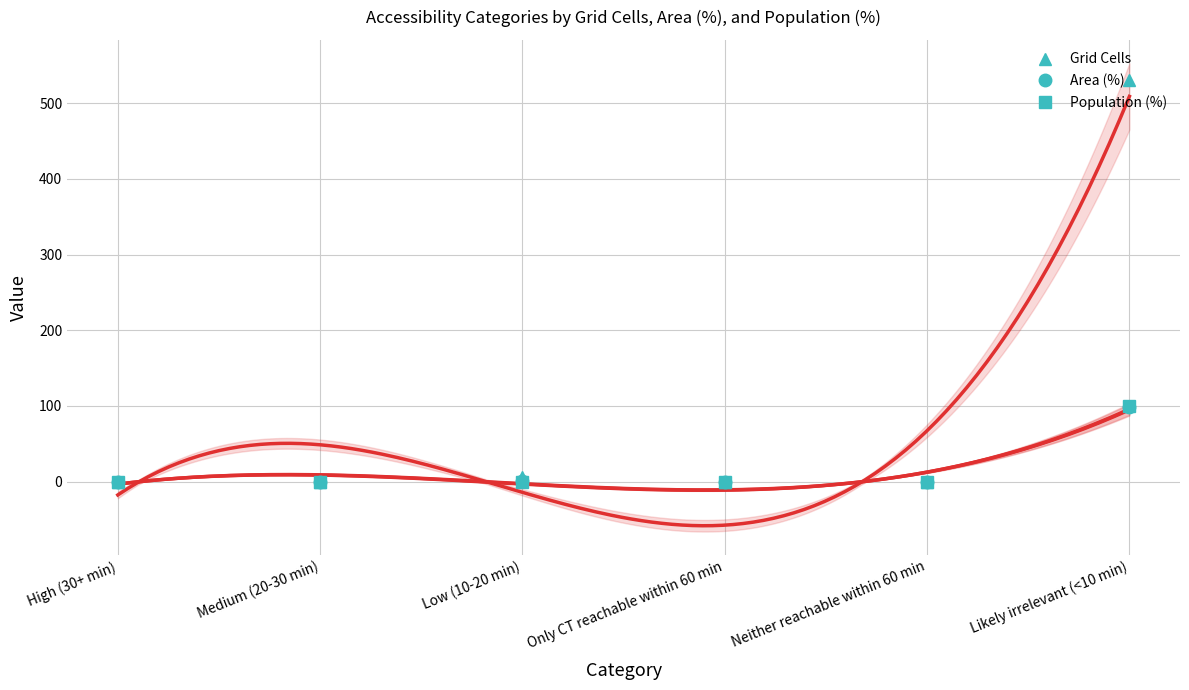

At which category is the sum across all series the highest?

Likely irrelevant (<10 min)